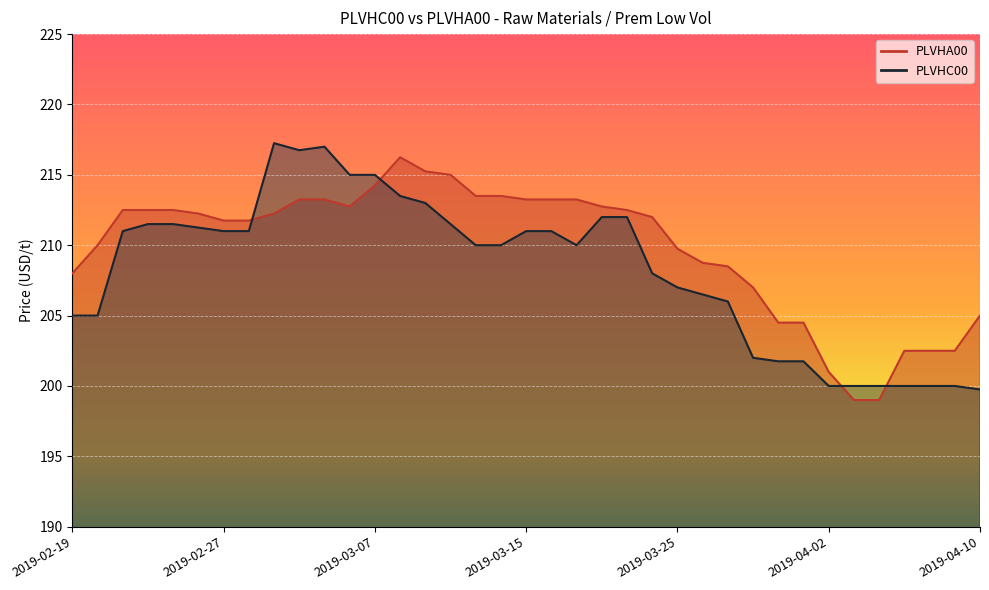

What is the highest value of the PLVHA00 series?

216.2